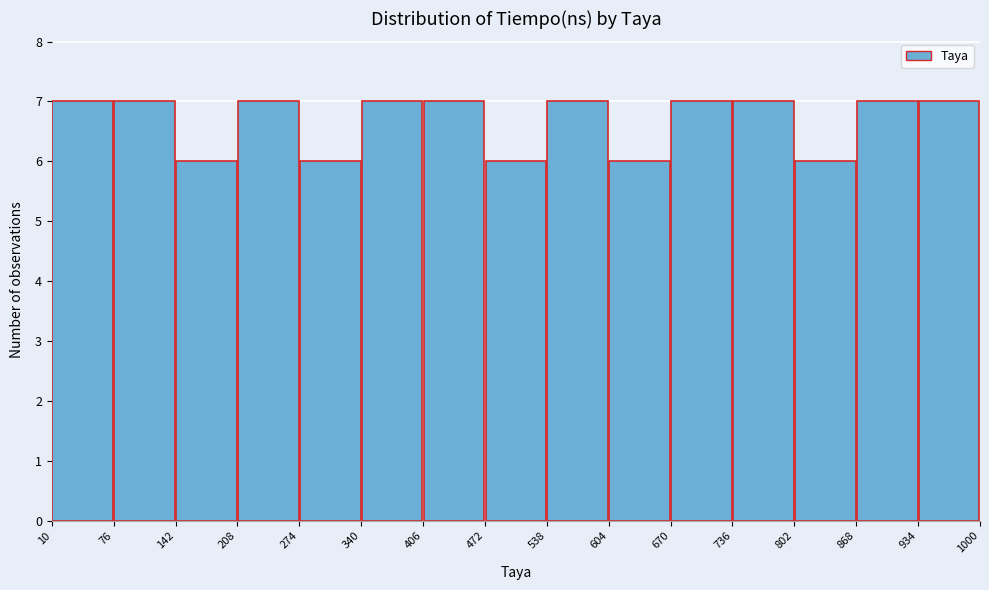

What is the height of the bar covering 802 to 868 on the x-axis? The values are not printed on the chart, so give them approximately, as read against the axis.

6